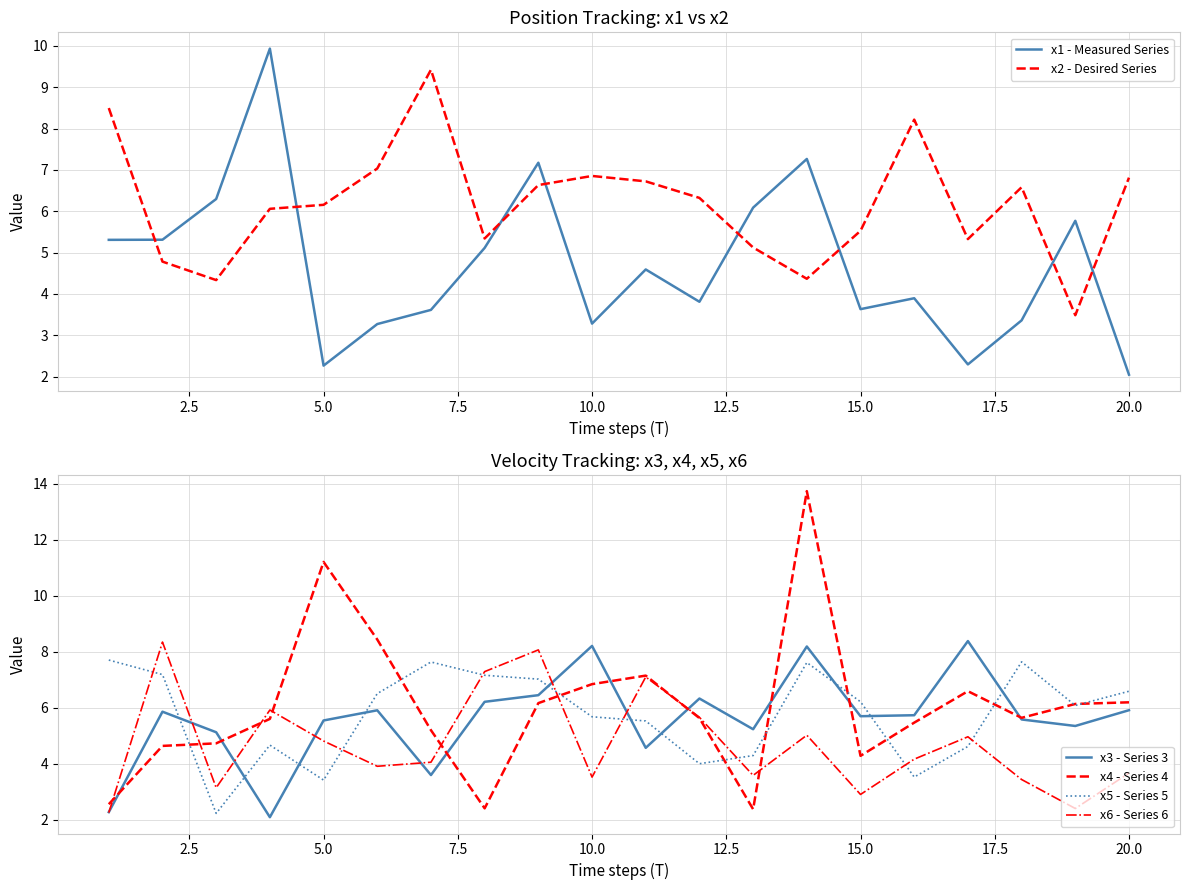

What is the maximum value shown in the chart?

13.7